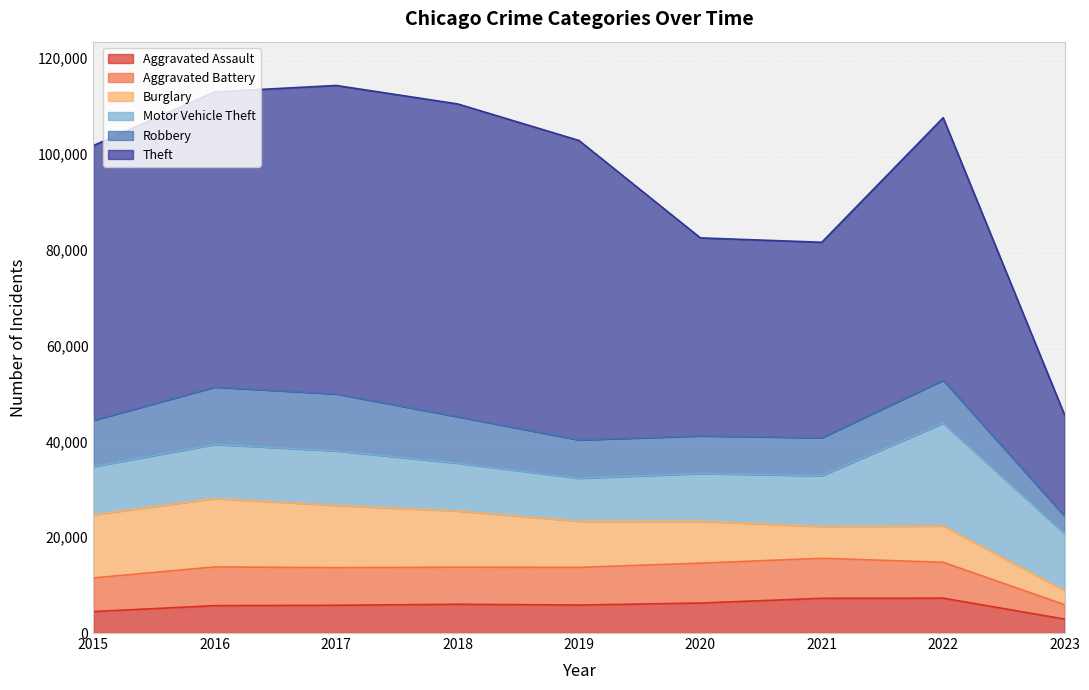

How many lines are shown in the chart?

6